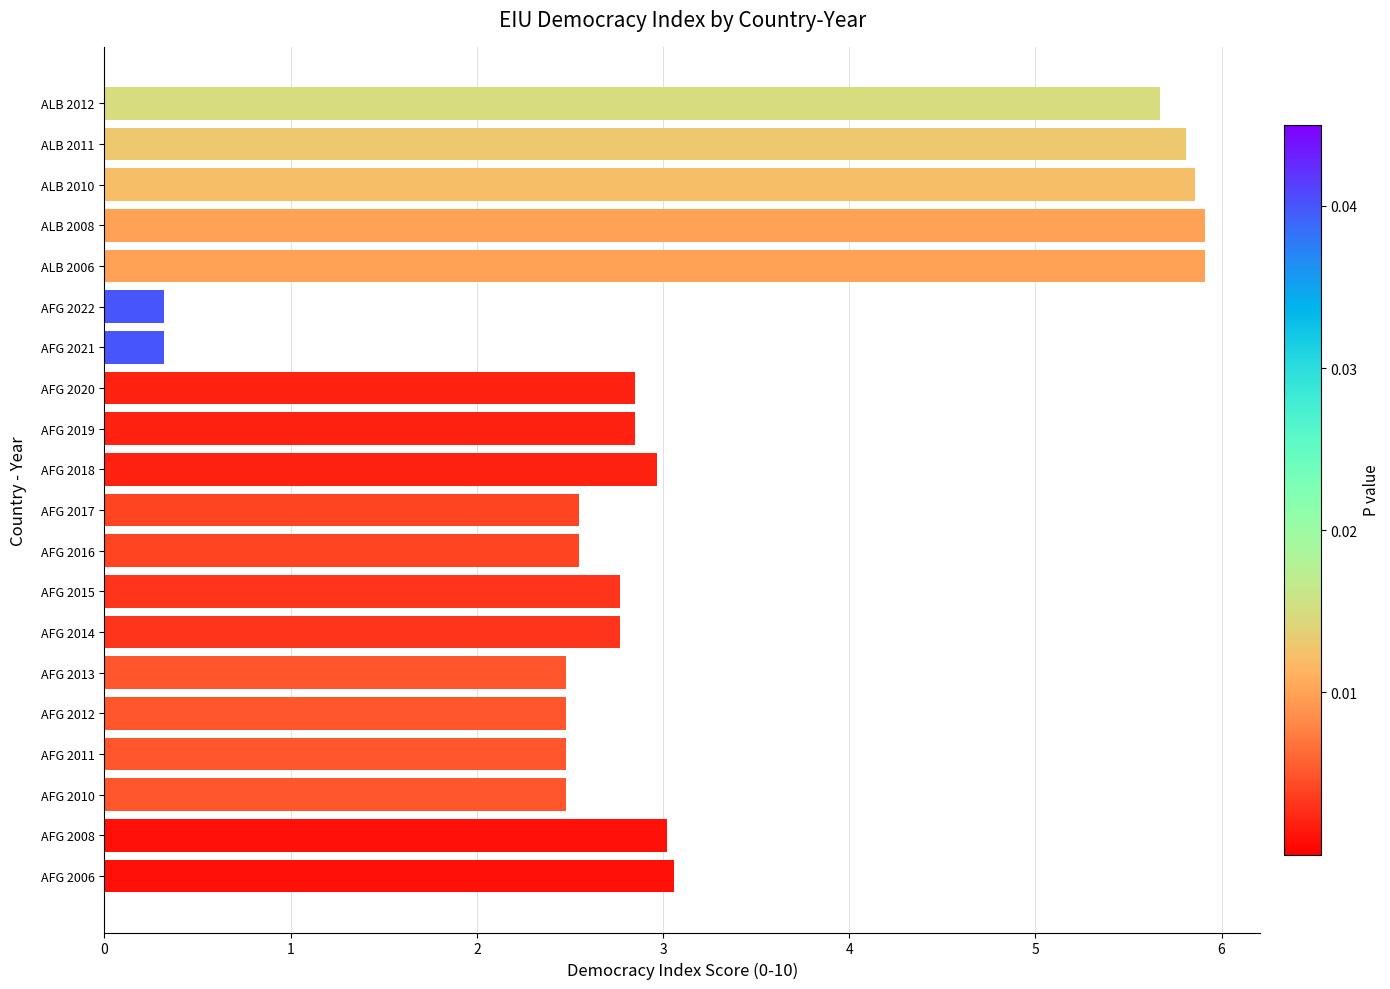

Between ALB 2010 and AFG 2006, which is larger?

ALB 2010